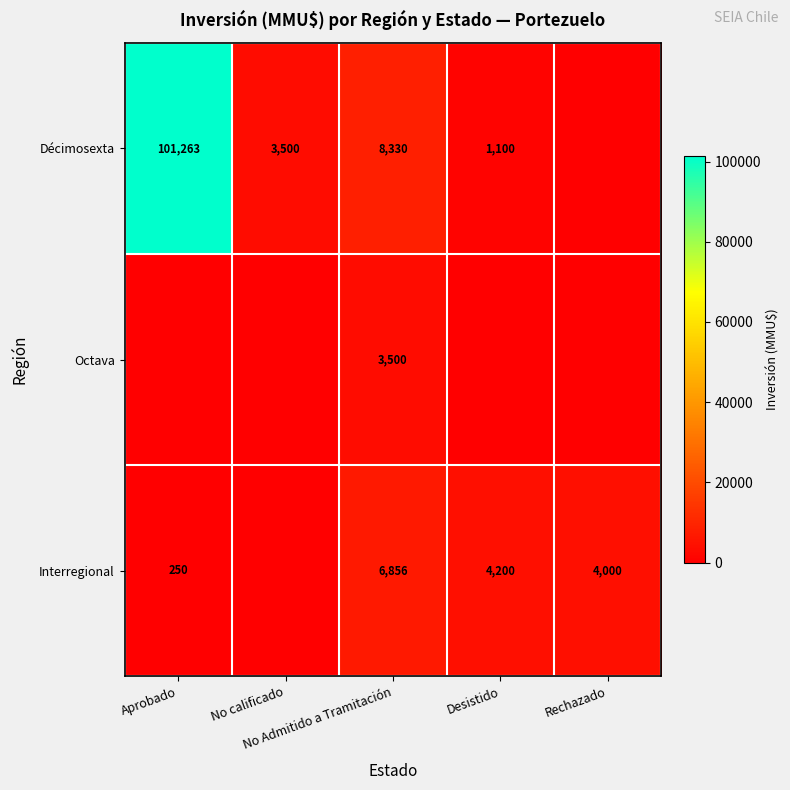

How many values in the Octava series exceed 0?

1